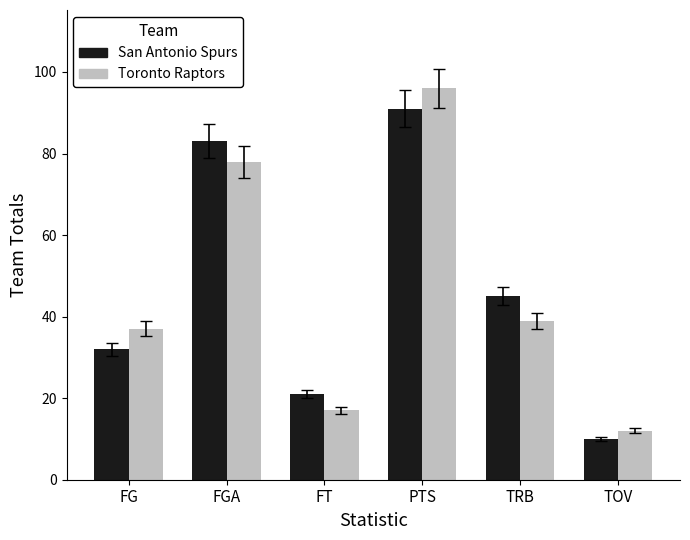

List the series in order of their peak value, highest first.

Toronto Raptors, San Antonio Spurs